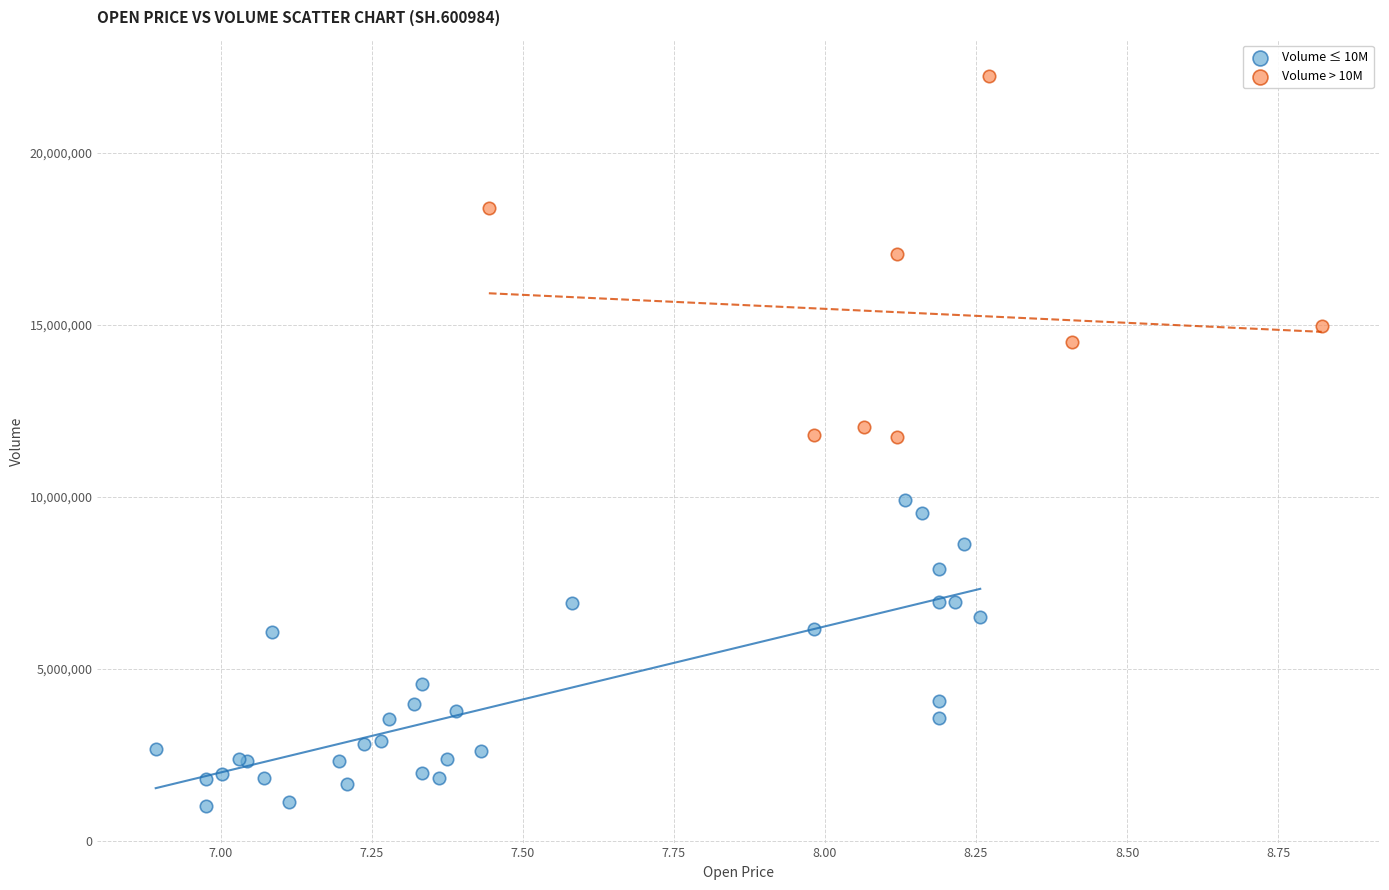

Which series reaches the maximum Y coordinate?

Volume > 10M